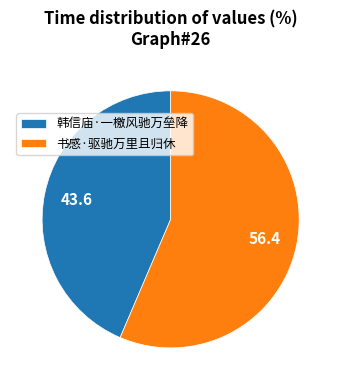

Which category has the biggest portion of the pie?

书感·驱驰万里且归休